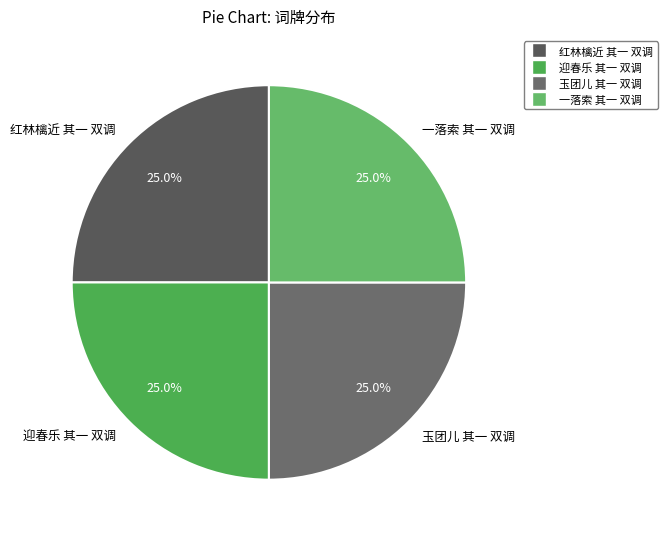

Does any single category account for the majority?

No